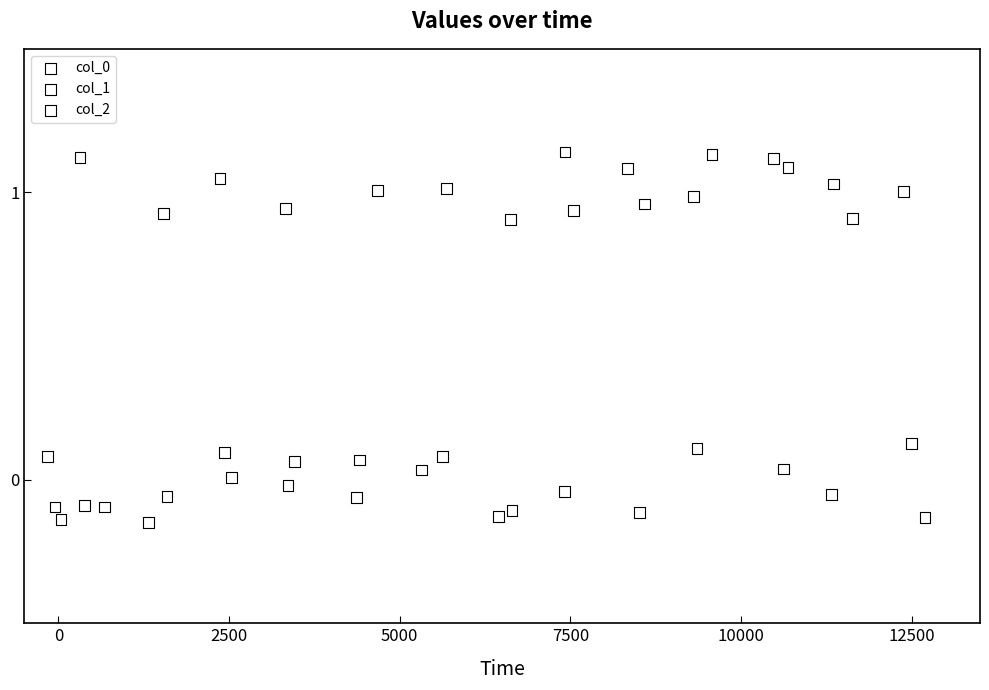

Which series has the largest Y range (max minus min)?

col_1